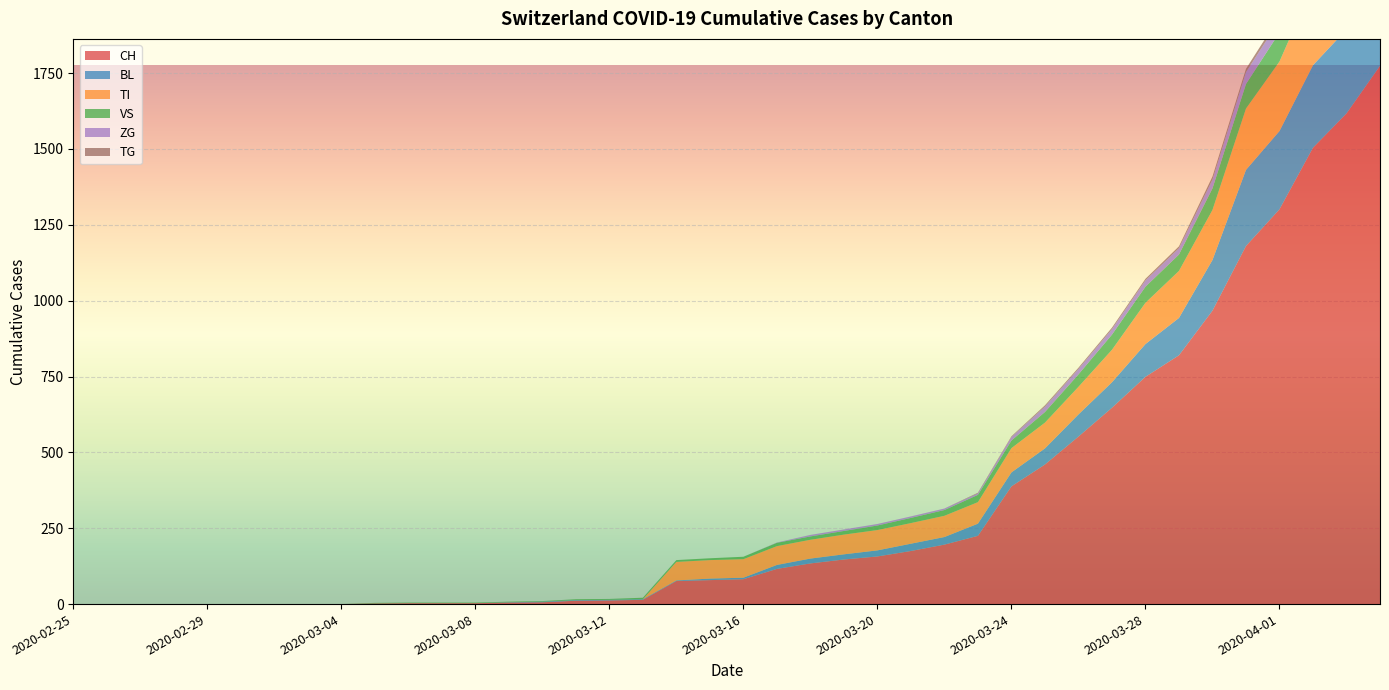

Reading right to left, extract all data points from this chart.

CH: 1774	1617	1504	1301	1180	967	820	749	647	552	460	388	225	196	175	157	147	134	116	82	79	76	14	12	11	6	5	3	3	3	2	0	0	0	0	0	0	0	0	0
BL: 309	277	272	258	251	167	123	108	84	73	53	46	40	25	24	20	17	16	13	5	5	2	2	2	2	2	1	0	0	0	0	0	0	0	0	0	0	0	0	0
TI: 314	287	263	229	202	165	155	136	107	91	85	80	71	70	68	67	65	62	62	61	61	61	0	0	0	0	0	0	0	0	0	0	0	0	0	0	0	0	0	0
VS: 112	109	104	96	81	71	54	53	50	41	35	25	24	19	17	15	12	11	11	8	6	6	5	3	3	2	2	2	2	2	2	0	0	0	0	0	0	0	0	0
ZG: 46	44	41	40	39	29	21	21	18	18	18	12	5	5	5	5	5	5	1	0	0	0	0	0	0	0	0	0	0	0	0	0	0	0	0	0	0	0	0	0
TG: 21	18	14	13	11	10	6	5	5	4	4	2	2	0	0	0	0	0	0	0	0	0	0	0	0	0	0	0	0	0	0	0	0	0	0	0	0	0	0	0